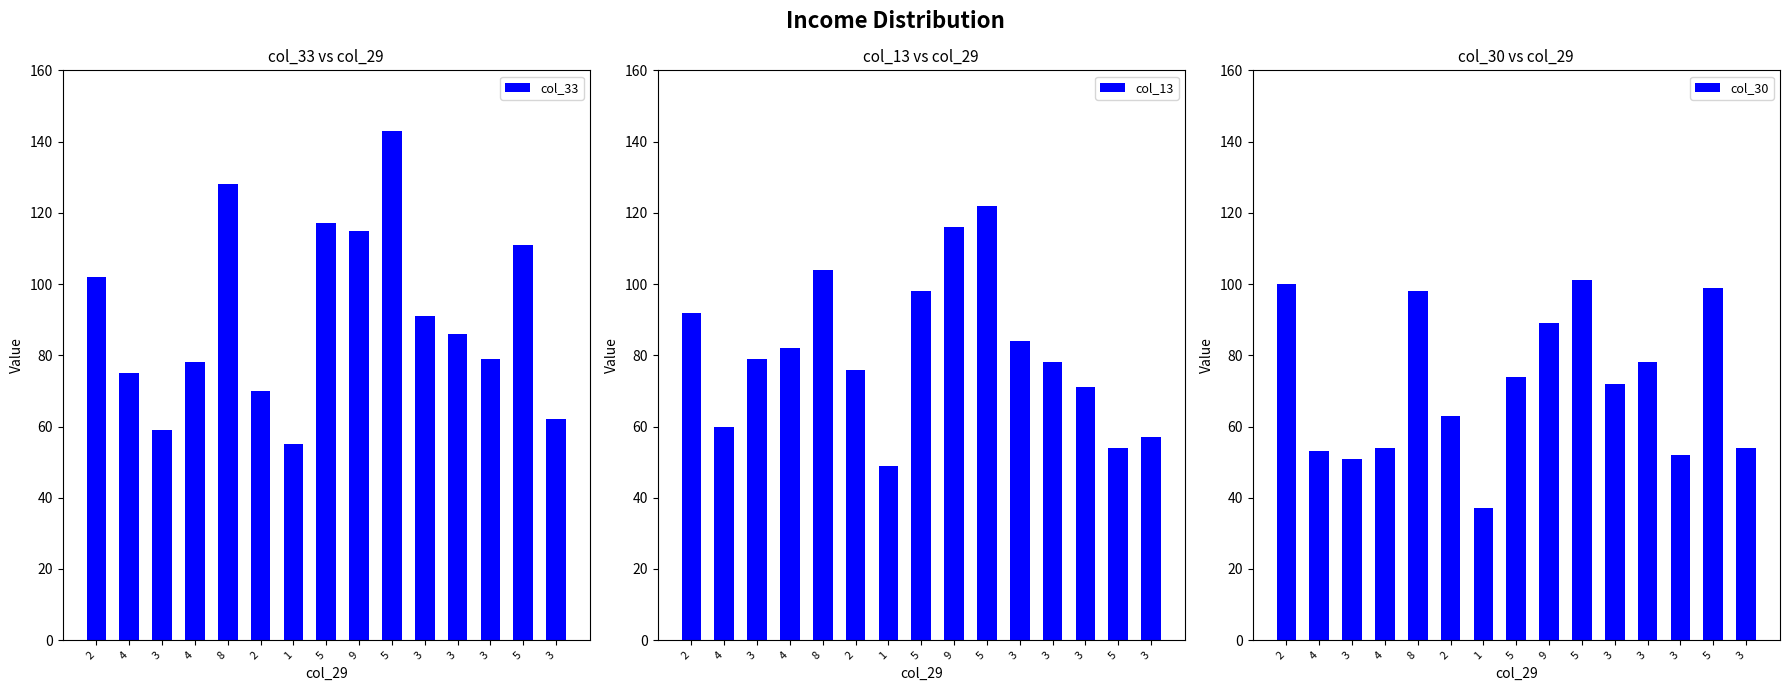

What is the label of the 9th bar from the left?

9